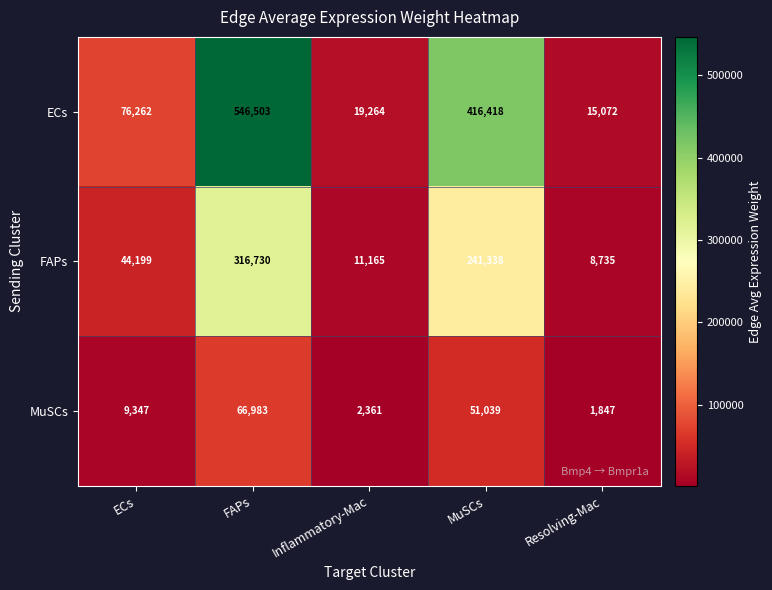

At which category is the sum across all series the highest?

FAPs